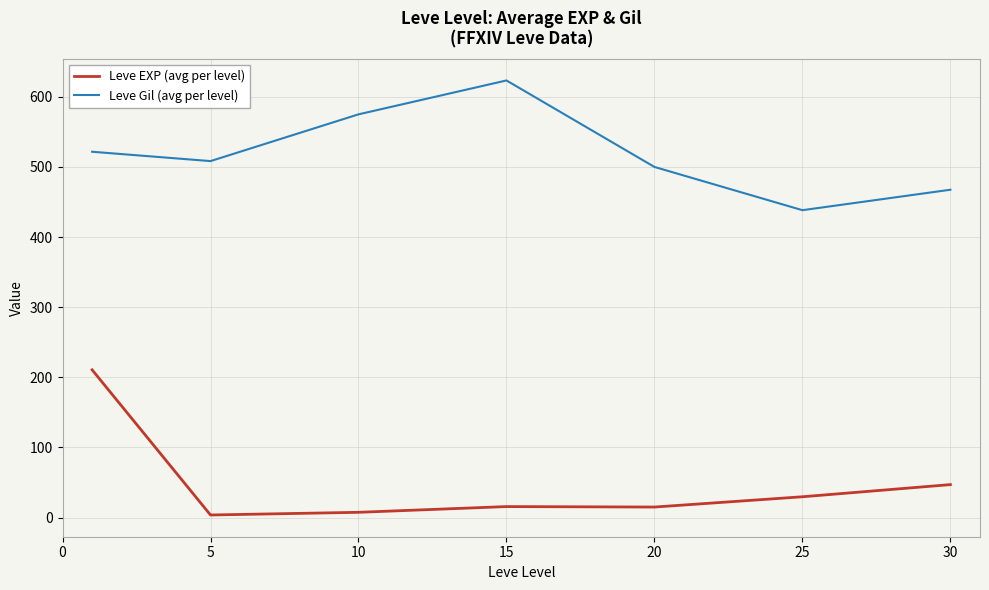

True or false: Leve Gil (avg per level) and Leve EXP (avg per level) intersect in this chart.

False